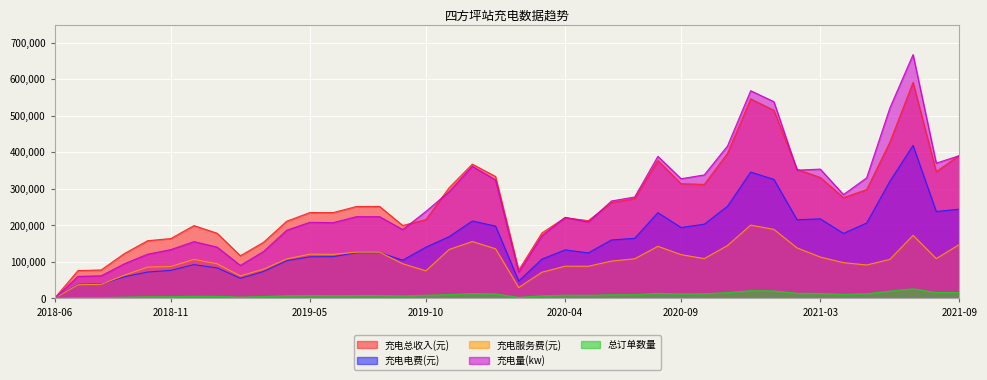

What is the difference between the highest and lowest values at 2021-06?

501199.8